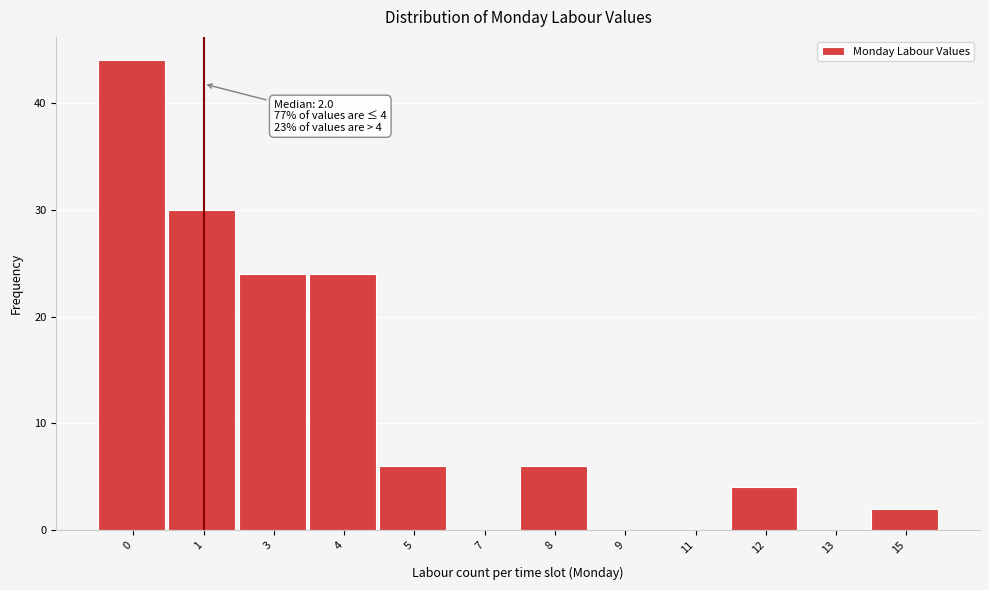

Reading left to right, list all the values displayed in this chart.

0=44	1=30	3=24	4=24	5=6	7=0	8=6	9=0	11=0	12=4	13=0	15=2